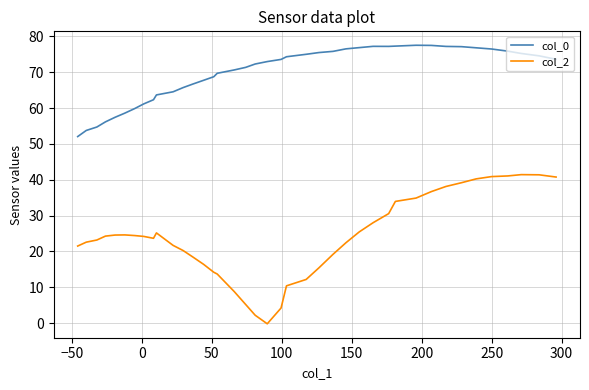

How many distinct data groups are displayed?

2